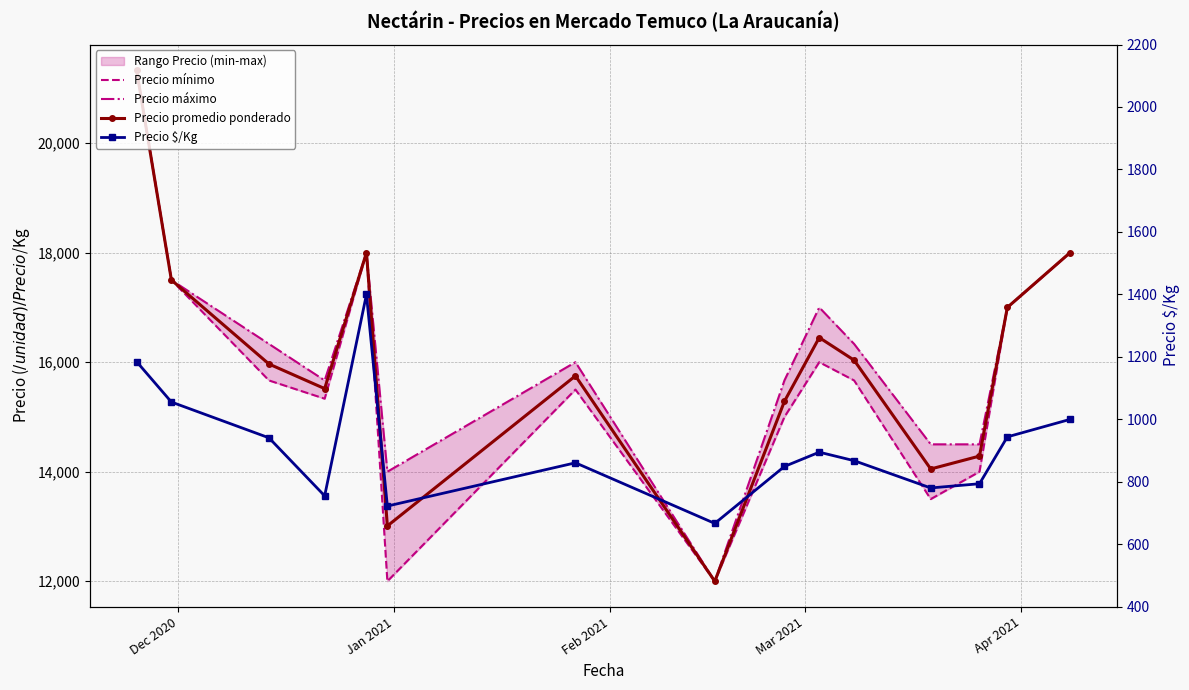

What is the highest value of the Precio máximo series?

21333.3